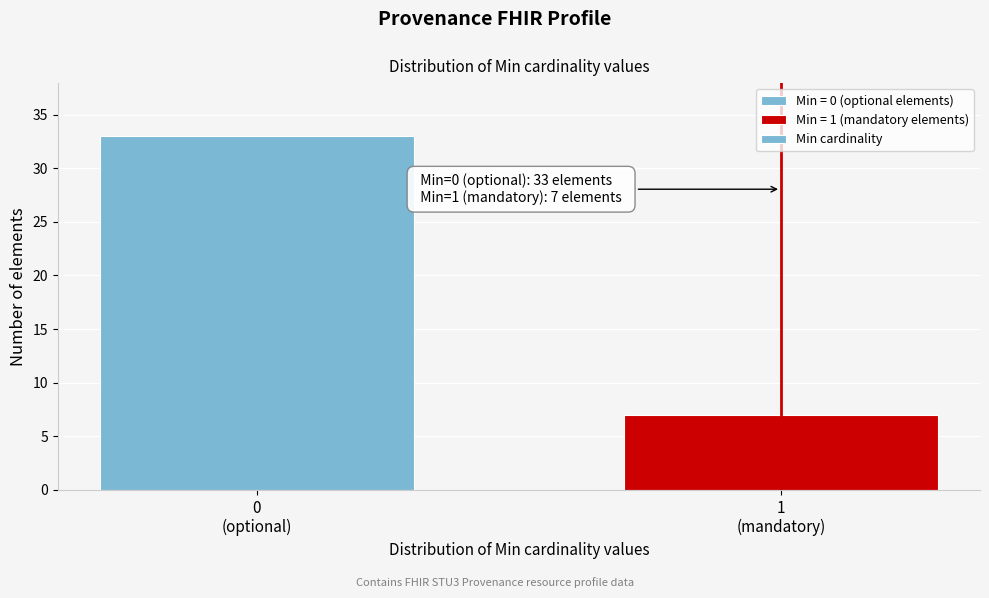

Reading left to right, list all the values displayed in this chart.

33	7